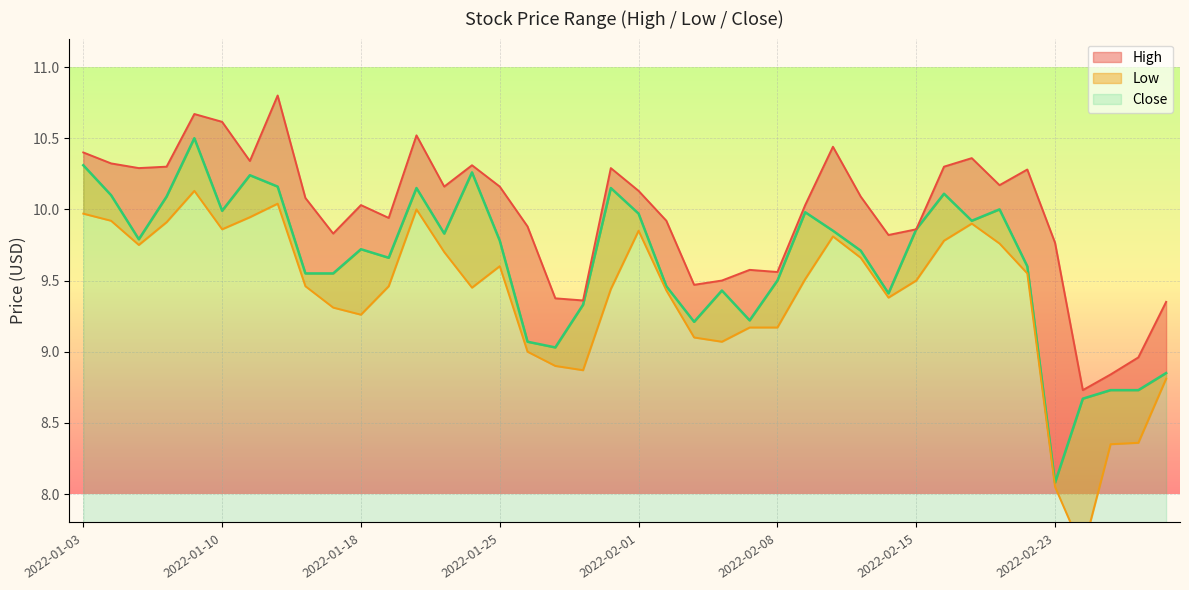

Which has a higher value, 2022-01-21 or 2022-01-27?

2022-01-21